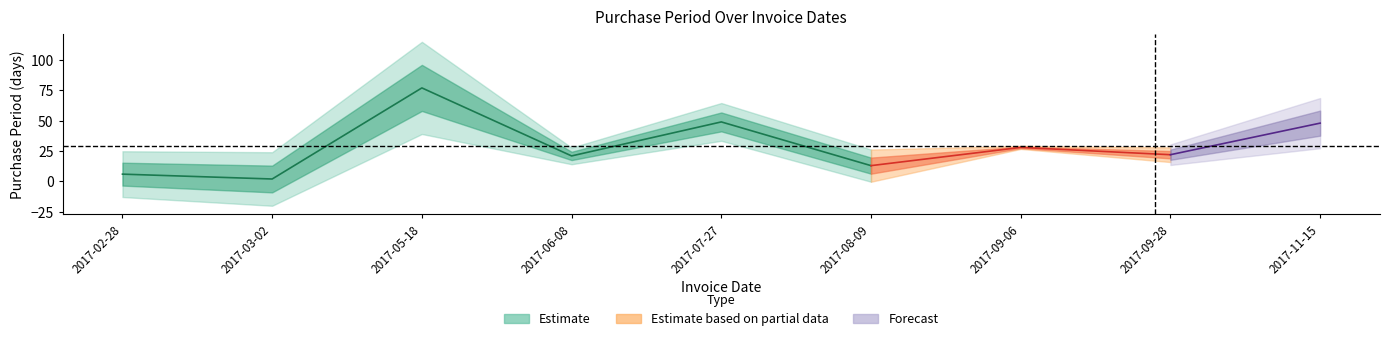

What is the difference between the maximum and minimum values?

75